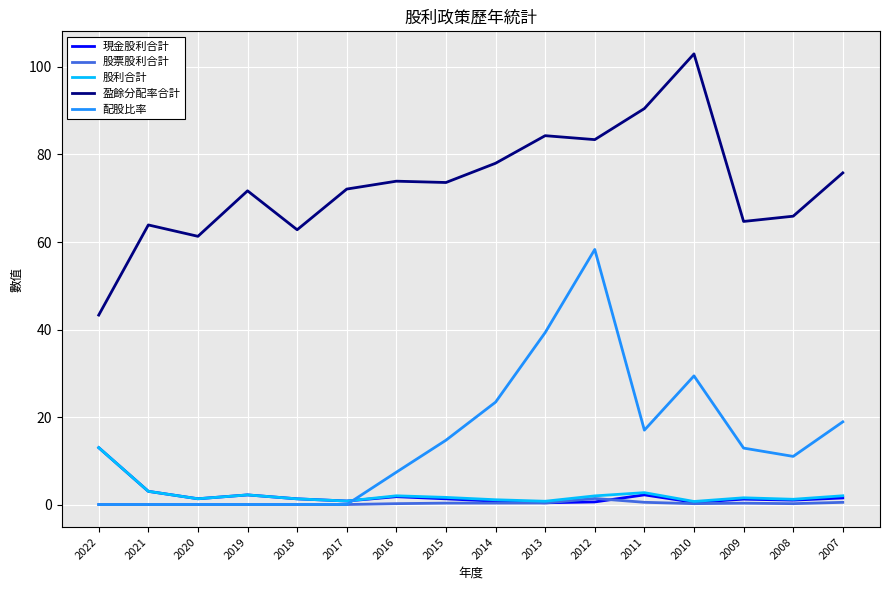

Is it true that 盈餘分配率合計 equals 61.3 at 2020?

True